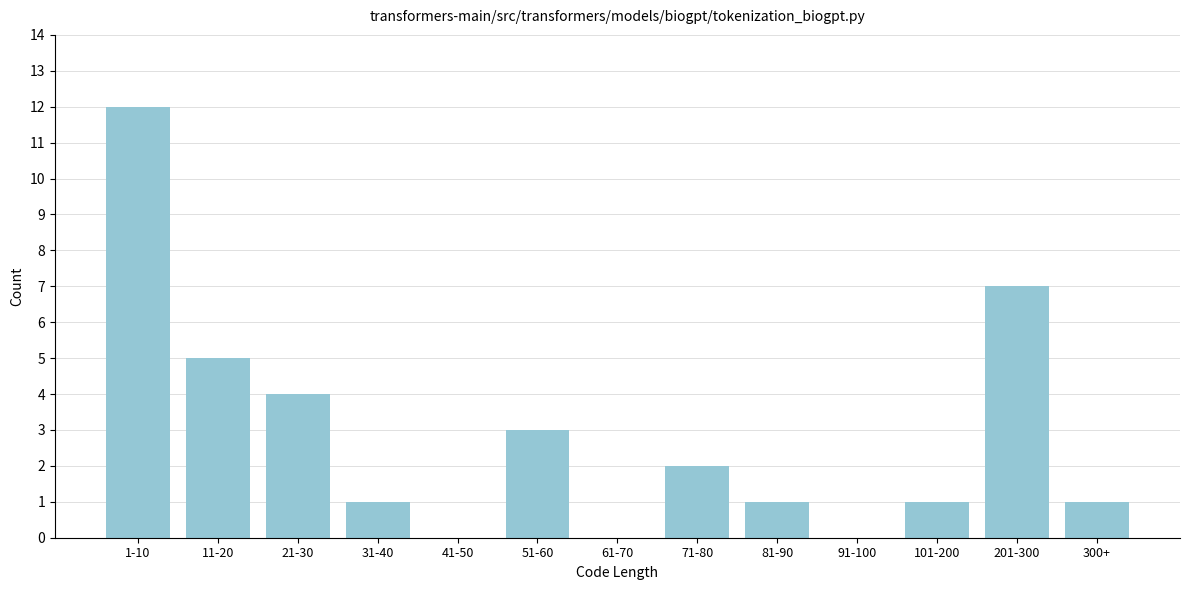

Reading left to right, transcribe all the data shown in this chart.

1-10=12	11-20=5	21-30=4	31-40=1	41-50=0	51-60=3	61-70=0	71-80=2	81-90=1	91-100=0	101-200=1	201-300=7	300+=1